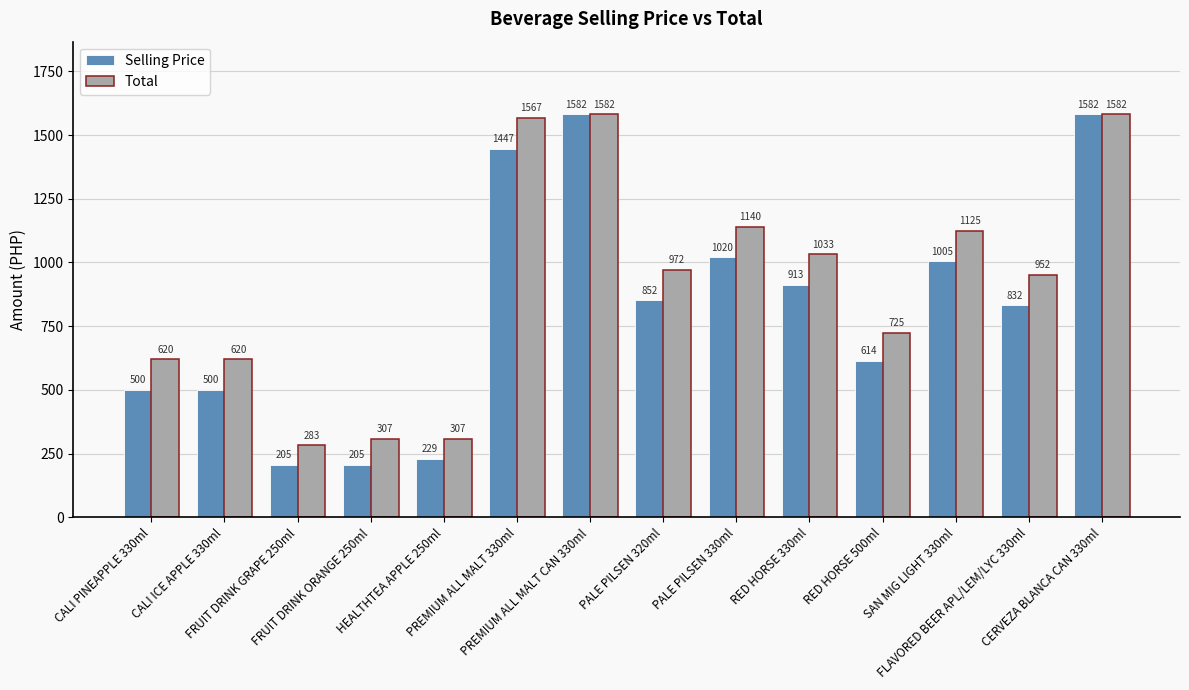

Rank the series by their average value, from highest to lowest.

Total, Selling Price